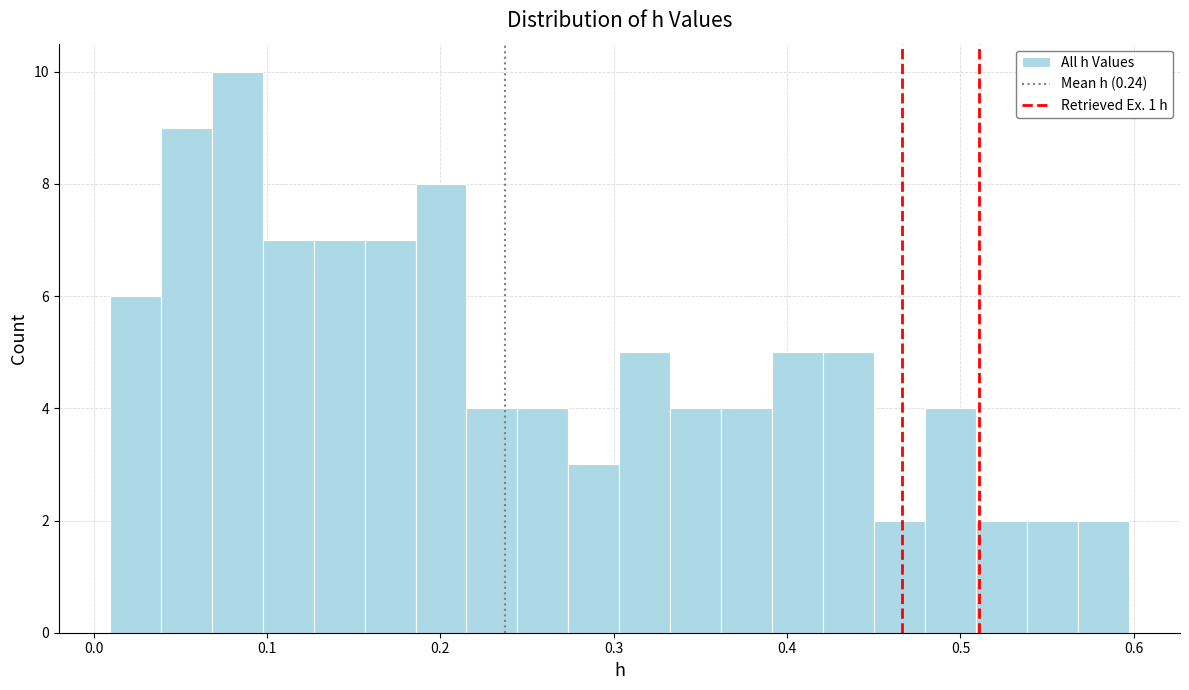

Around what value on the x-axis is the tallest bar? Give the approximate position of its centre, as read against the axis.

0.08